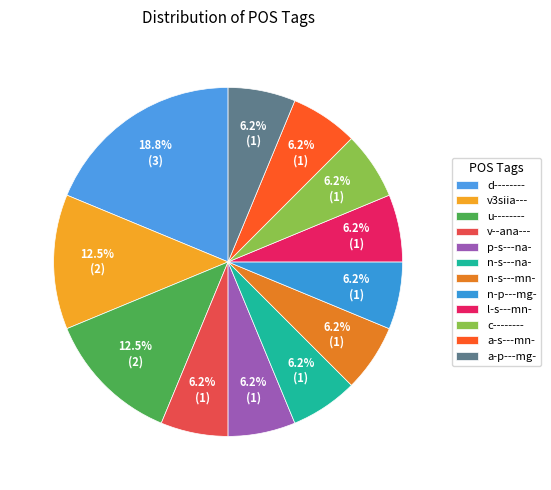

To the nearest percent, what portion does d-------- represent?

19%